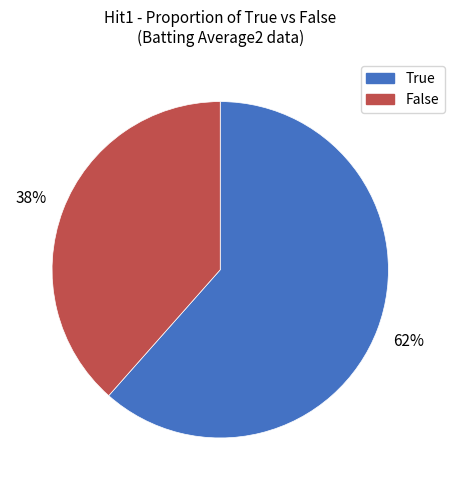

Which slice is the smallest?

False